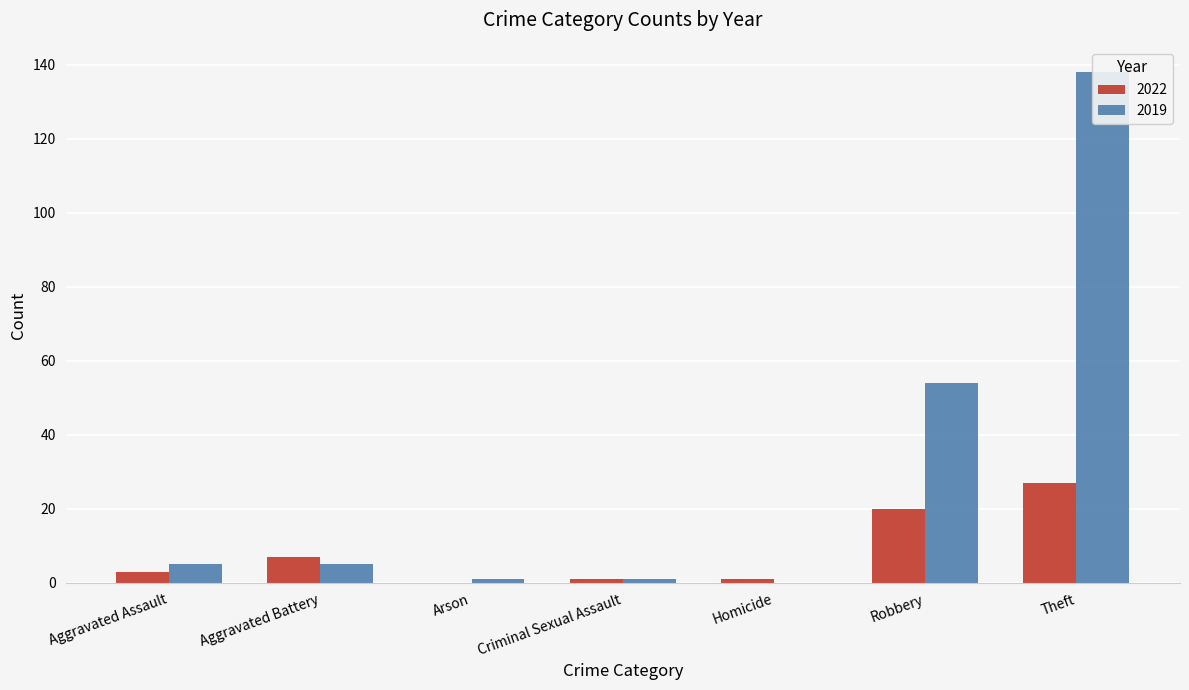

What is the total value across all series at Arson?

1